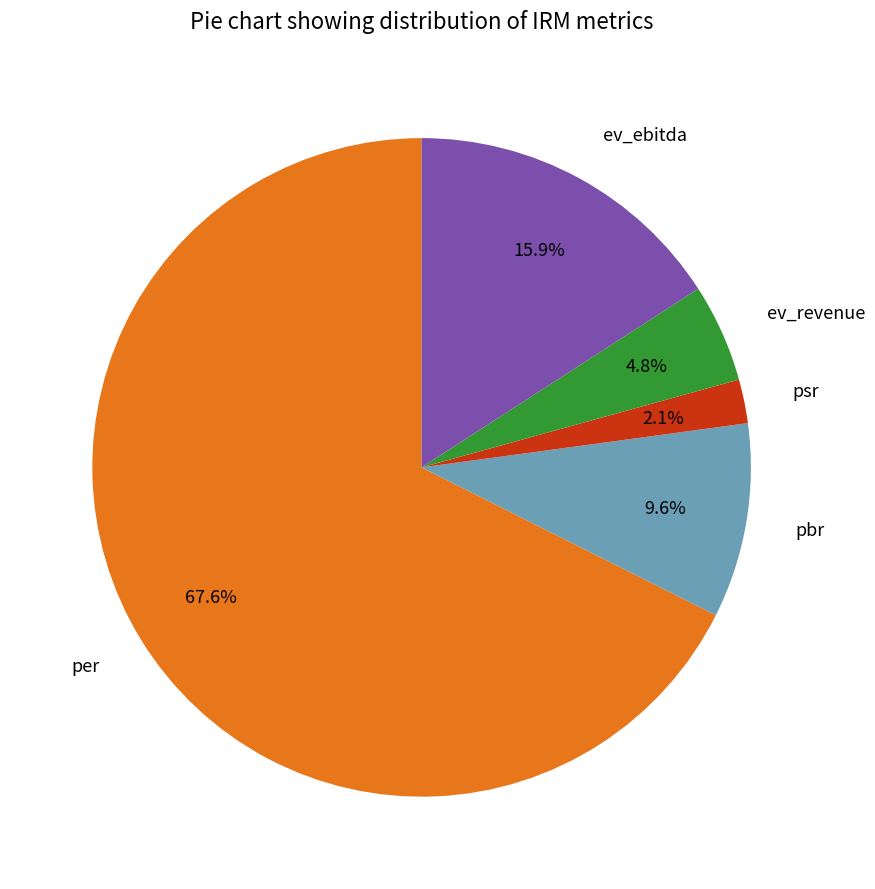

Rank the categories by value from highest to lowest.

per, ev_ebitda, pbr, ev_revenue, psr